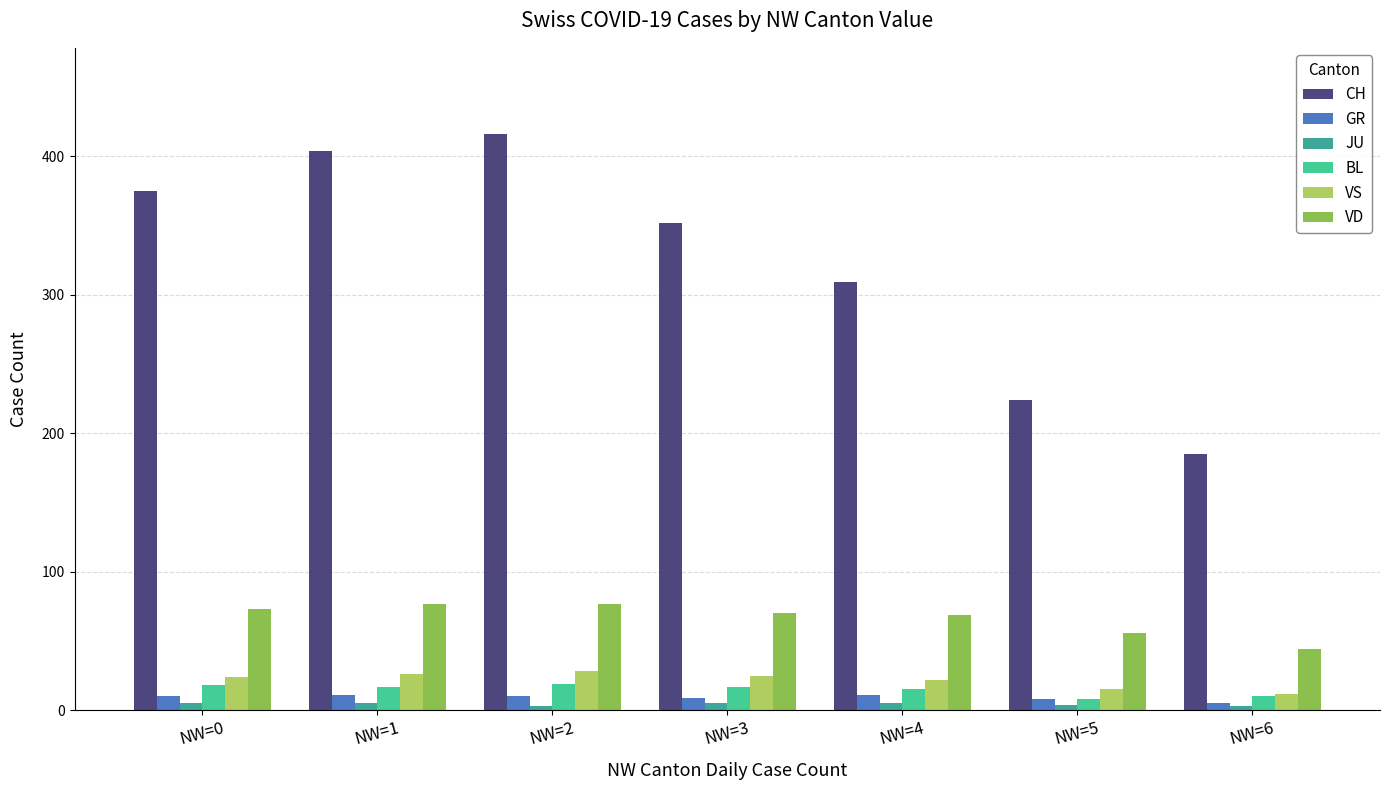

How many bars are there in each group?

6